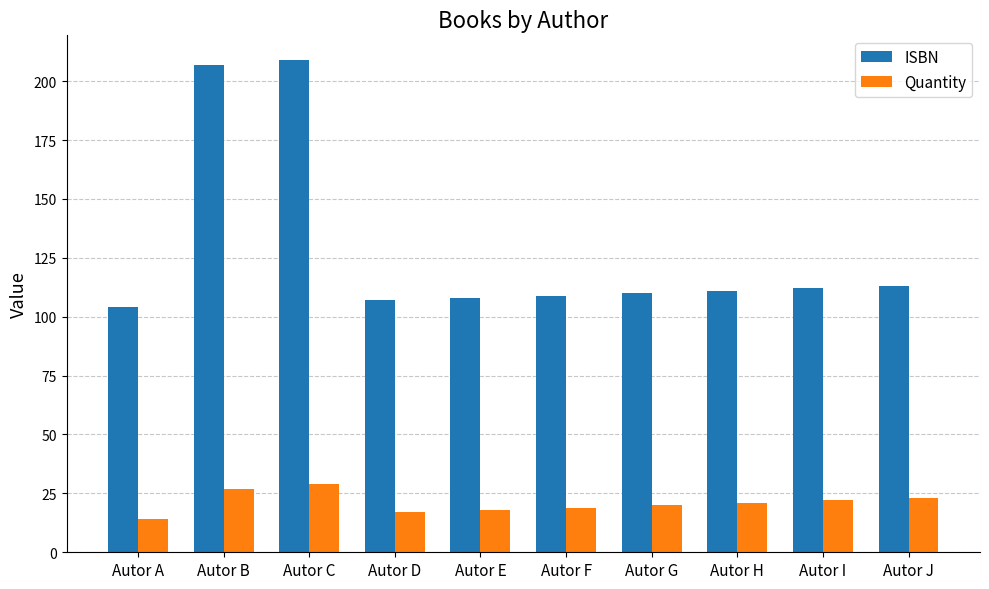

Between Autor C and Autor I, which series saw the biggest shift?

ISBN